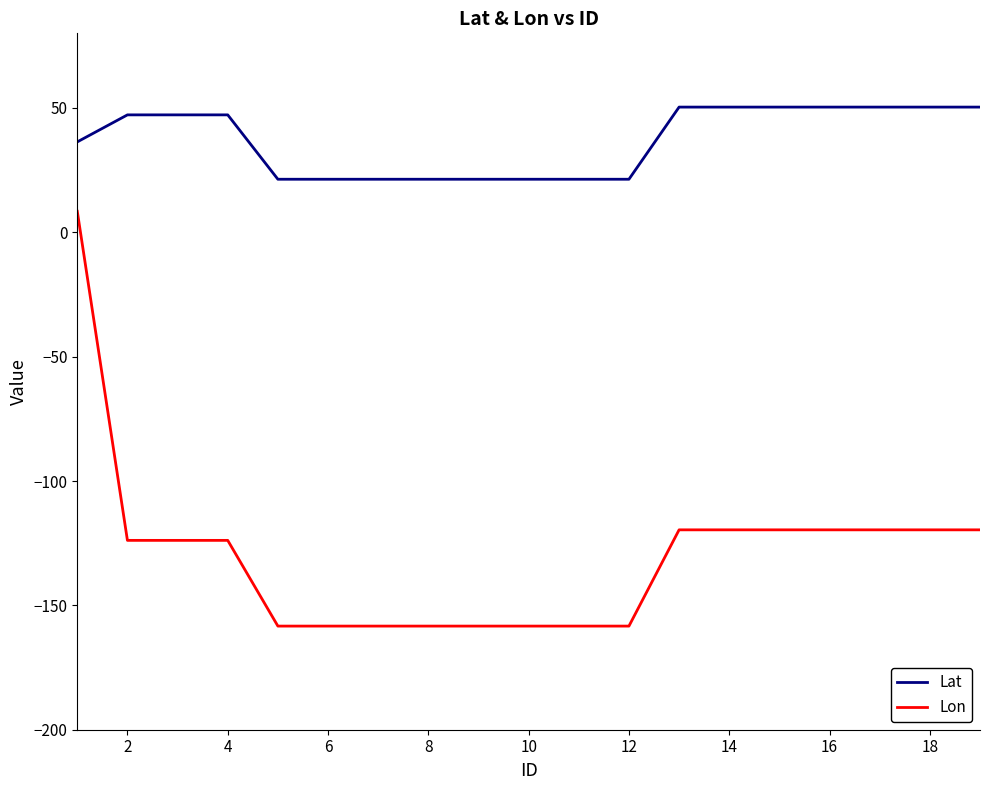

What is the difference between the maximum and minimum values in the Lon series?

166.8